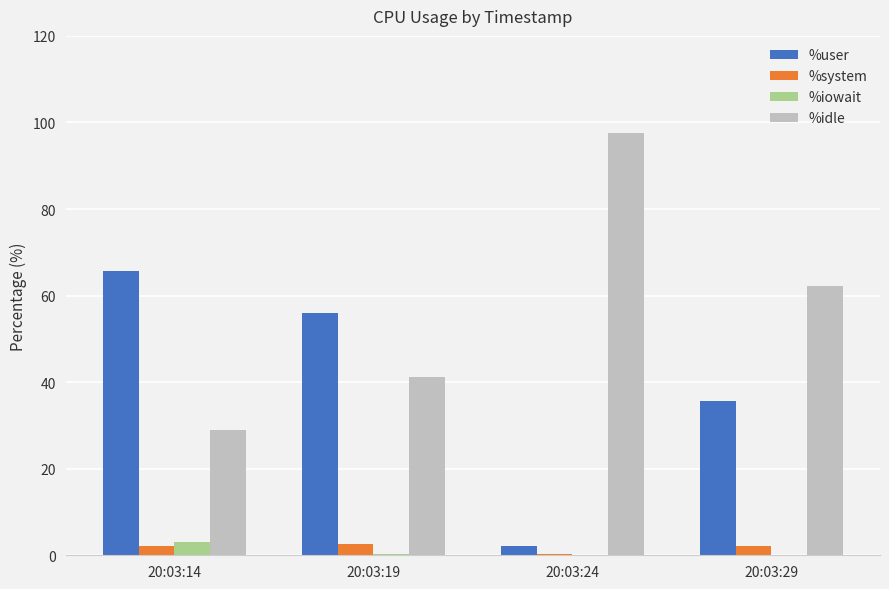

What is the total value across all series at 20:03:29?

100.0